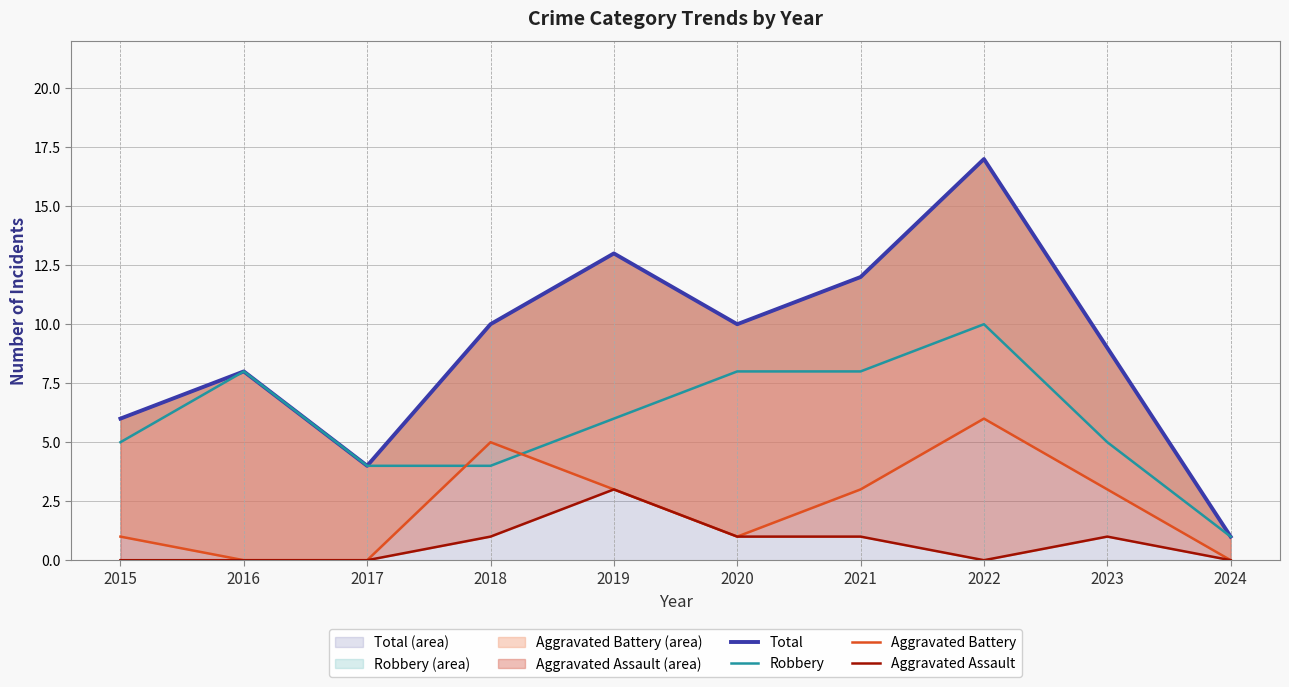

Reading left to right, what are all the values shown in this chart?

Total: 2015=6	2016=8	2017=4	2018=10	2019=13	2020=10	2021=12	2022=17	2023=9	2024=1
Robbery: 2015=5	2016=8	2017=4	2018=4	2019=6	2020=8	2021=8	2022=10	2023=5	2024=1
Aggravated Battery: 2015=1	2016=0	2017=0	2018=5	2019=3	2020=1	2021=3	2022=6	2023=3	2024=0
Aggravated Assault: 2015=0	2016=0	2017=0	2018=1	2019=3	2020=1	2021=1	2022=0	2023=1	2024=0